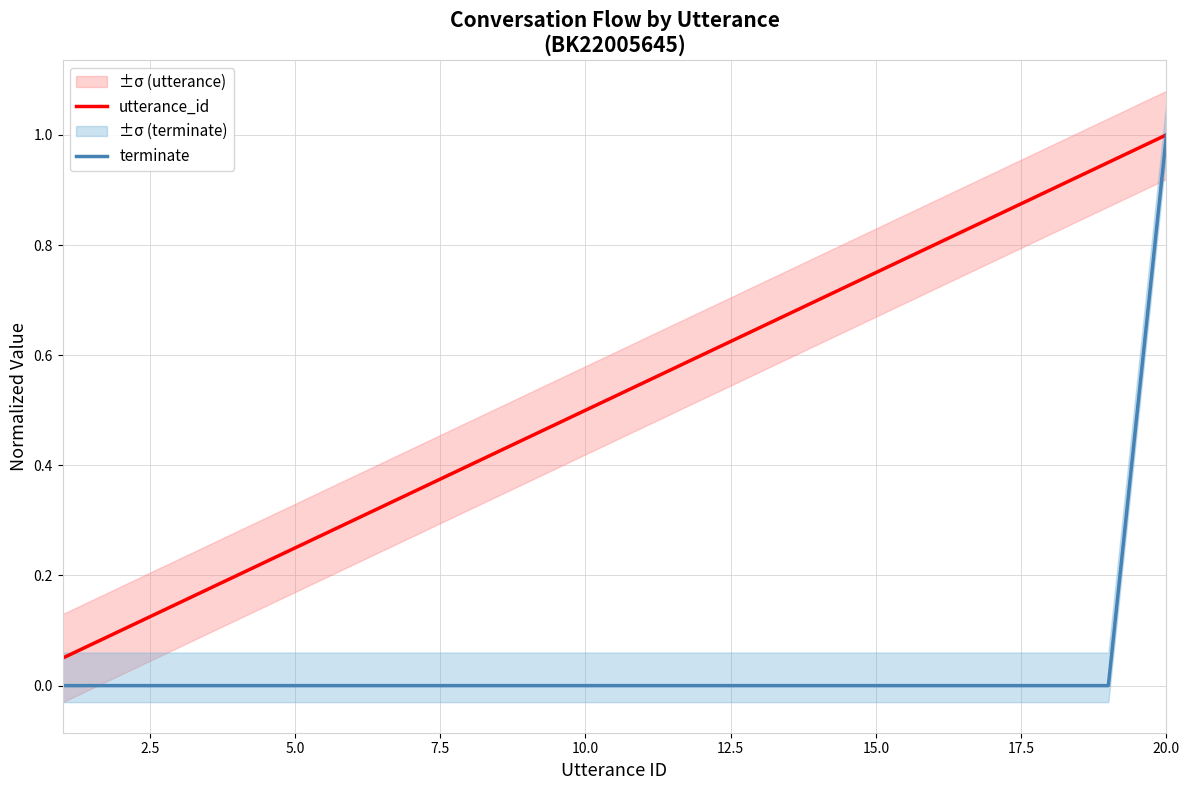

Is this an area chart (filled region under the line)?

No